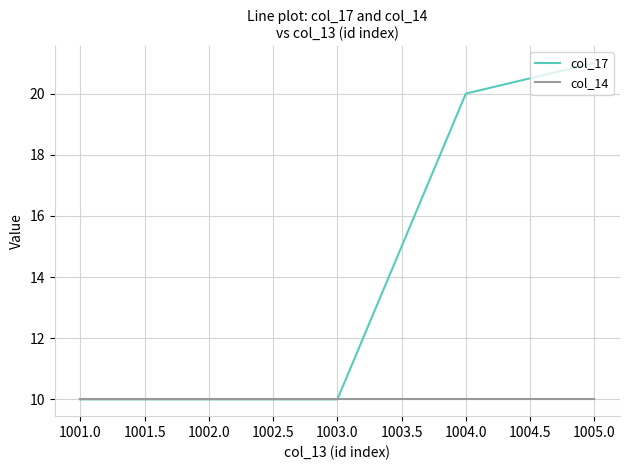

What is the minimum value shown in the chart?

10